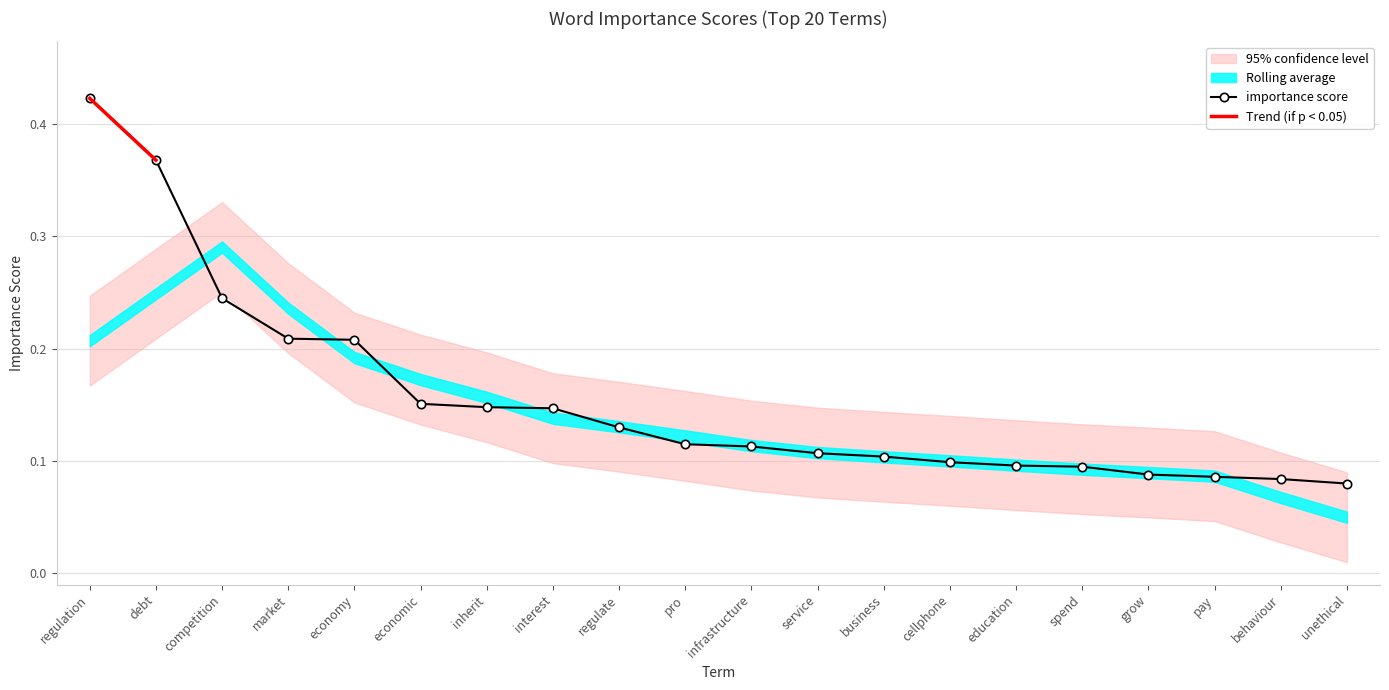

Reading left to right, list all the values displayed in this chart.

regulation=0.4	debt=0.4	competition=0.2	market=0.2	economy=0.2	economic=0.2	inherit=0.1	interest=0.1	regulate=0.1	pro=0.1	infrastructure=0.1	service=0.1	business=0.1	cellphone=0.1	education=0.1	spend=0.1	grow=0.1	pay=0.1	behaviour=0.1	unethical=0.1